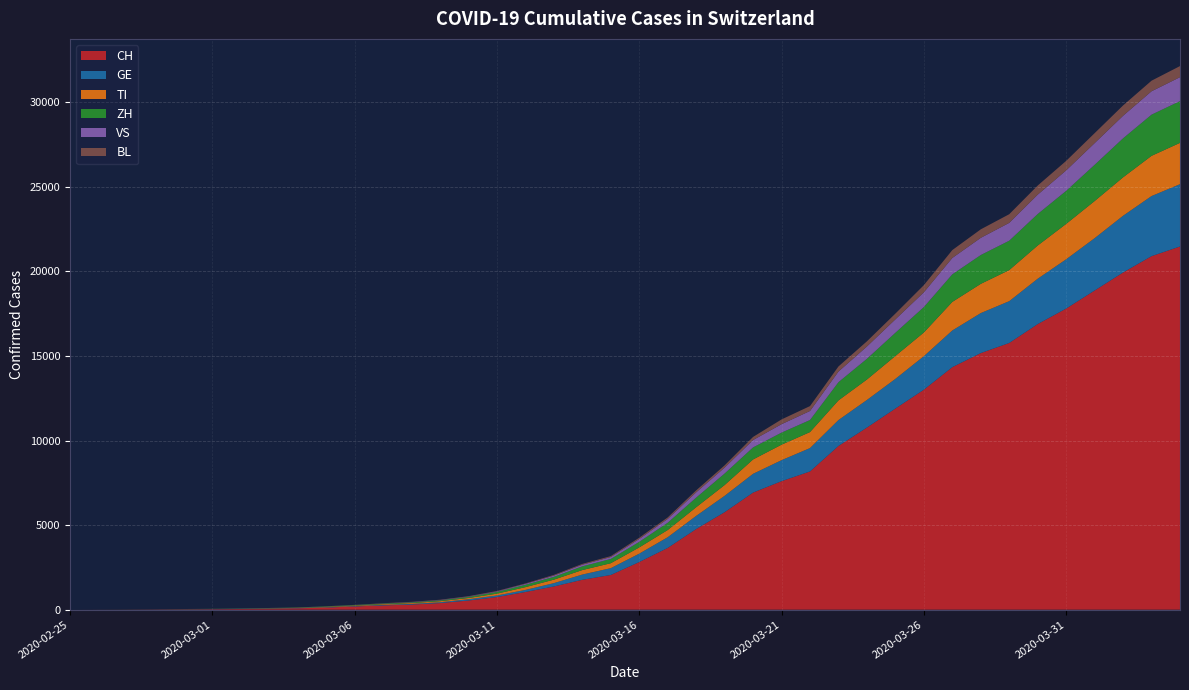

Reading left to right, what are all the values shown in this chart?

CH: 2020-02-25=0	2020-02-26=2	2020-02-27=6	2020-02-28=13	2020-02-29=22	2020-03-01=30	2020-03-02=42	2020-03-03=61	2020-03-04=84	2020-03-05=126	2020-03-06=194	2020-03-07=252	2020-03-08=304	2020-03-09=391	2020-03-10=542	2020-03-11=749	2020-03-12=1046	2020-03-13=1373	2020-03-14=1768	2020-03-15=2052	2020-03-16=2817	2020-03-17=3651	2020-03-18=4767	2020-03-19=5764	2020-03-20=6923	2020-03-21=7598	2020-03-22=8172	2020-03-23=9679	2020-03-24=10766	2020-03-25=11890	2020-03-26=13004	2020-03-27=14337	2020-03-28=15169	2020-03-29=15767	2020-03-30=16883	2020-03-31=17800	2020-04-01=18867	2020-04-02=19933	2020-04-03=20899	2020-04-04=21469
GE: 2020-02-25=0	2020-02-26=1	2020-02-27=1	2020-02-28=4	2020-02-29=7	2020-03-01=10	2020-03-02=11	2020-03-03=14	2020-03-04=14	2020-03-05=17	2020-03-06=21	2020-03-07=32	2020-03-08=40	2020-03-09=50	2020-03-10=75	2020-03-11=91	2020-03-12=123	2020-03-13=197	2020-03-14=310	2020-03-15=403	2020-03-16=497	2020-03-17=633	2020-03-18=778	2020-03-19=967	2020-03-20=1110	2020-03-21=1241	2020-03-22=1383	2020-03-23=1532	2020-03-24=1632	2020-03-25=1755	2020-03-26=1981	2020-03-27=2169	2020-03-28=2365	2020-03-29=2472	2020-03-30=2682	2020-03-31=2914	2020-04-01=3094	2020-04-02=3354	2020-04-03=3553	2020-04-04=3685
TI: 2020-02-25=0	2020-02-26=1	2020-02-27=1	2020-02-28=1	2020-02-29=2	2020-03-01=2	2020-03-02=4	2020-03-03=8	2020-03-04=13	2020-03-05=25	2020-03-06=28	2020-03-07=41	2020-03-08=49	2020-03-09=61	2020-03-10=75	2020-03-11=108	2020-03-12=163	2020-03-13=206	2020-03-14=265	2020-03-15=293	2020-03-16=368	2020-03-17=426	2020-03-18=511	2020-03-19=638	2020-03-20=849	2020-03-21=916	2020-03-22=945	2020-03-23=1162	2020-03-24=1209	2020-03-25=1354	2020-03-26=1401	2020-03-27=1688	2020-03-28=1727	2020-03-29=1837	2020-03-30=1962	2020-03-31=2091	2020-04-01=2195	2020-04-02=2271	2020-04-03=2377	2020-04-04=2442
ZH: 2020-02-25=0	2020-02-26=0	2020-02-27=2	2020-02-28=2	2020-02-29=6	2020-03-01=7	2020-03-02=11	2020-03-03=14	2020-03-04=16	2020-03-05=24	2020-03-06=30	2020-03-07=35	2020-03-08=41	2020-03-09=50	2020-03-10=63	2020-03-11=102	2020-03-12=141	2020-03-13=164	2020-03-14=219	2020-03-15=251	2020-03-16=327	2020-03-17=430	2020-03-18=569	2020-03-19=680	2020-03-20=712	2020-03-21=712	2020-03-22=712	2020-03-23=1076	2020-03-24=1224	2020-03-25=1371	2020-03-26=1503	2020-03-27=1630	2020-03-28=1704	2020-03-29=1736	2020-03-30=1862	2020-03-31=1953	2020-04-01=2142	2020-04-02=2306	2020-04-03=2434	2020-04-04=2467
VS: 2020-02-25=0	2020-02-26=0	2020-02-27=0	2020-02-28=1	2020-02-29=1	2020-03-01=2	2020-03-02=3	2020-03-03=3	2020-03-04=4	2020-03-05=5	2020-03-06=6	2020-03-07=7	2020-03-08=12	2020-03-09=17	2020-03-10=22	2020-03-11=30	2020-03-12=53	2020-03-13=76	2020-03-14=98	2020-03-15=115	2020-03-16=172	2020-03-17=225	2020-03-18=312	2020-03-19=349	2020-03-20=436	2020-03-21=498	2020-03-22=535	2020-03-23=628	2020-03-24=728	2020-03-25=793	2020-03-26=874	2020-03-27=968	2020-03-28=1017	2020-03-29=1055	2020-03-30=1144	2020-03-31=1211	2020-04-01=1282	2020-04-02=1334	2020-04-03=1383	2020-04-04=1416
BL: 2020-02-25=0	2020-02-26=0	2020-02-27=1	2020-02-28=1	2020-02-29=2	2020-03-01=2	2020-03-02=2	2020-03-03=2	2020-03-04=2	2020-03-05=6	2020-03-06=6	2020-03-07=15	2020-03-08=19	2020-03-09=20	2020-03-10=22	2020-03-11=26	2020-03-12=26	2020-03-13=42	2020-03-14=47	2020-03-15=54	2020-03-16=76	2020-03-17=89	2020-03-18=116	2020-03-19=134	2020-03-20=184	2020-03-21=282	2020-03-22=289	2020-03-23=302	2020-03-24=306	2020-03-25=341	2020-03-26=422	2020-03-27=466	2020-03-28=502	2020-03-29=511	2020-03-30=539	2020-03-31=561	2020-04-01=588	2020-04-02=610	2020-04-03=625	2020-04-04=656